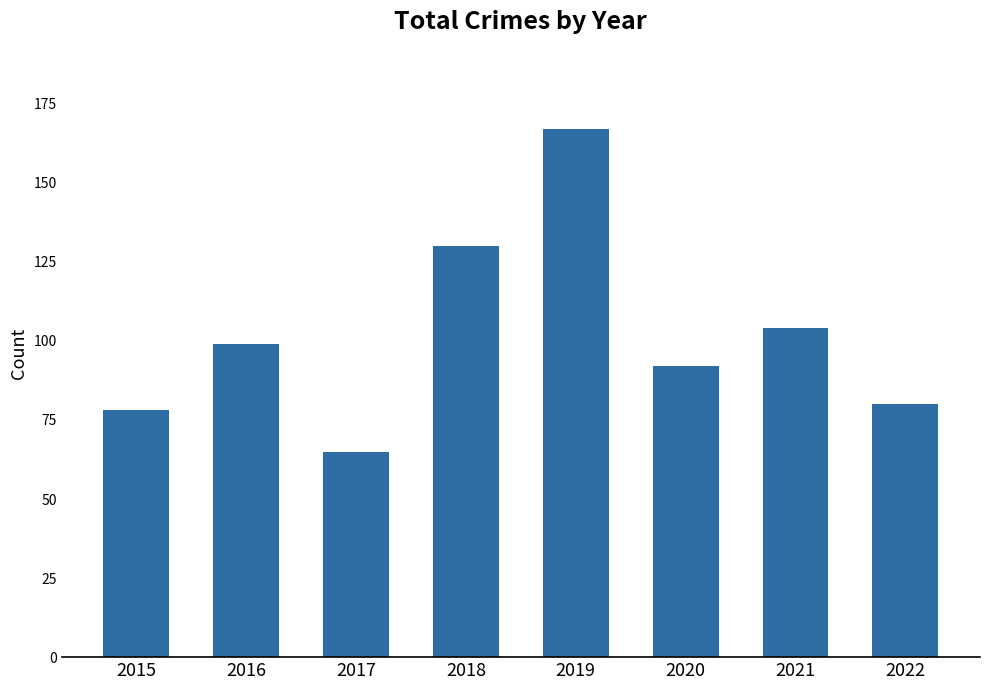

What is the smallest value displayed?

65